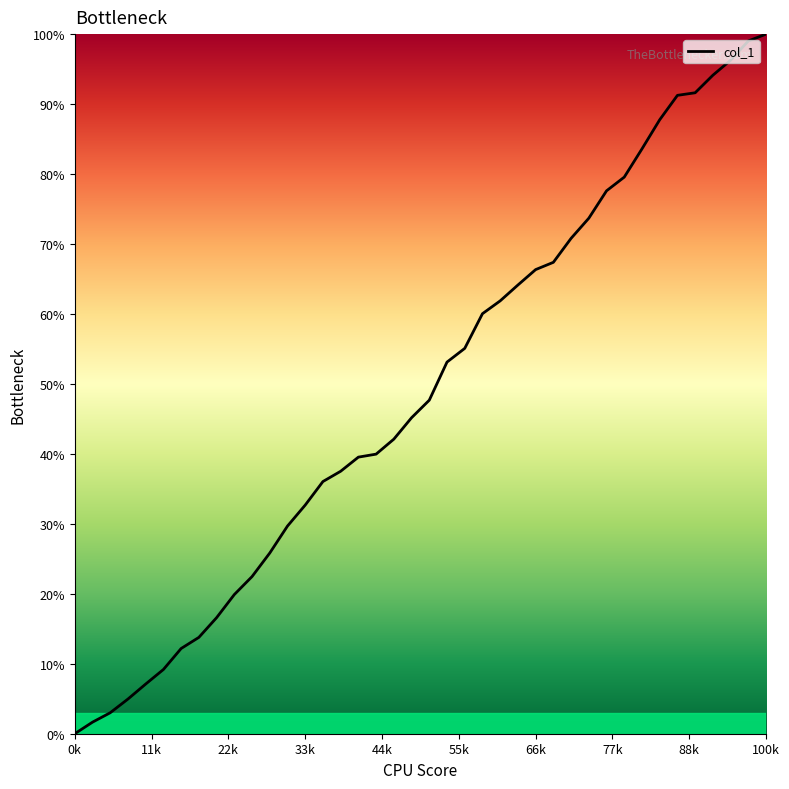

What is the difference between the maximum and minimum values?

100.0